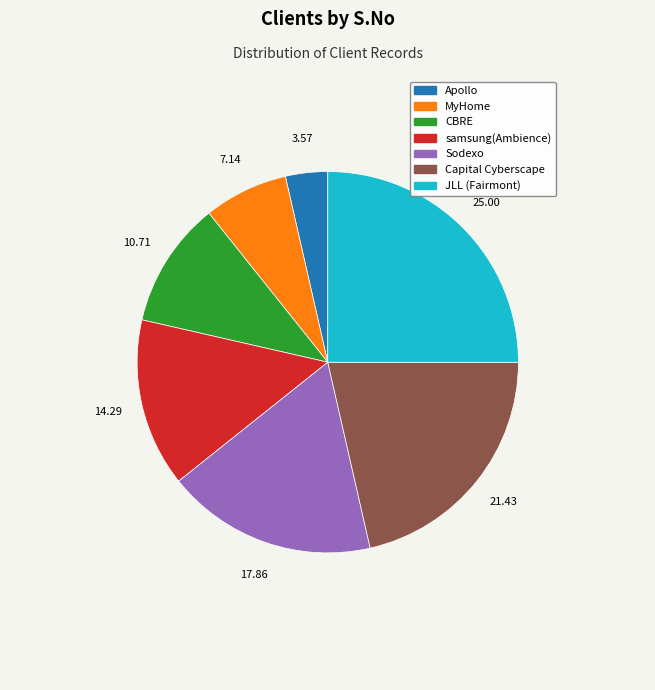

Do MyHome and Sodexo together represent more than half of the pie?

No